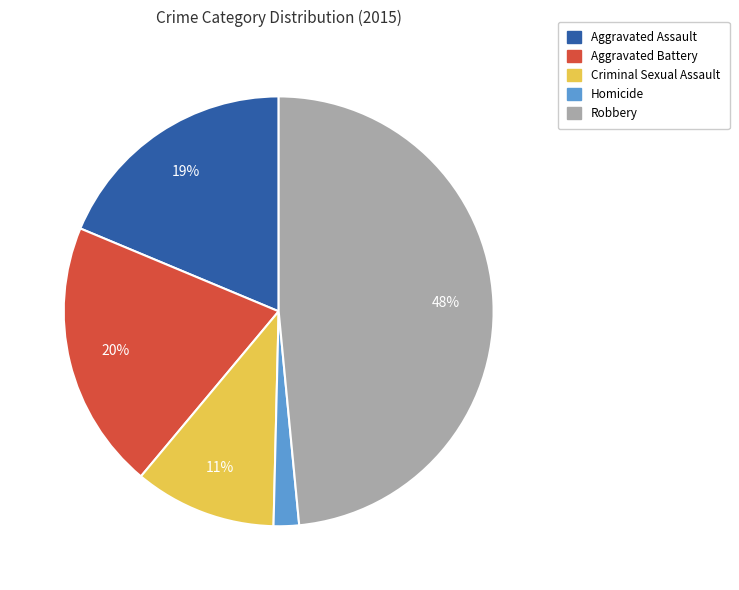

Rank the categories by value from lowest to highest.

Homicide, Criminal Sexual Assault, Aggravated Assault, Aggravated Battery, Robbery